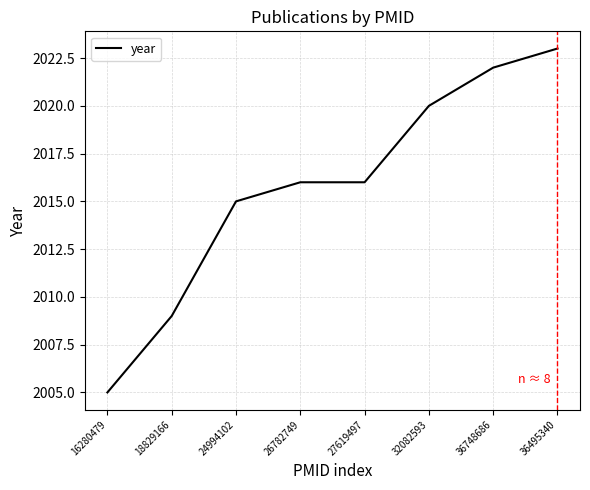

Approximately how many times larger is the value at 27619497 compared to 16280479?

1.0